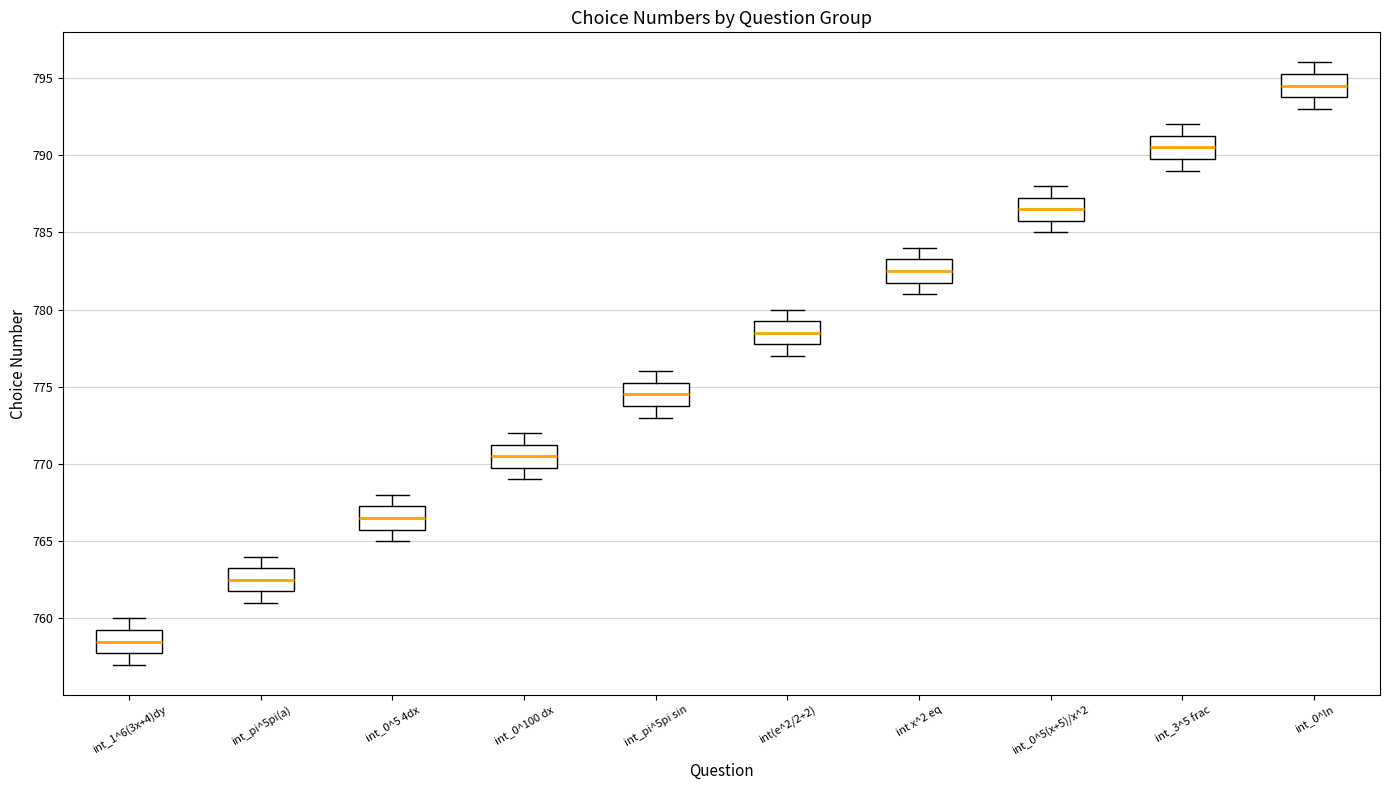

Which box's median line is the lowest?

int_1^6(3x+4)dy